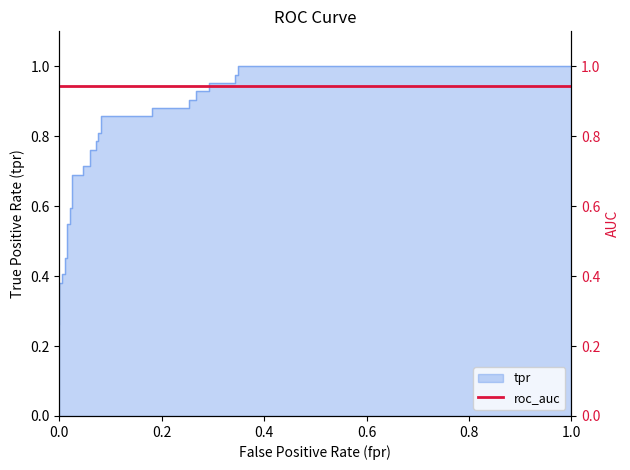

Reading right to left, list all the values displayed in this chart.

1.0	1.0	1.0	1.0	1.0	1.0	0.9	0.9	0.9	0.9	0.9	0.9	0.9	0.9	0.8	0.8	0.8	0.8	0.8	0.8	0.7	0.7	0.7	0.7	0.6	0.6	0.5	0.5	0.5	0.5	0.4	0.4	0.4	0.4	0.3